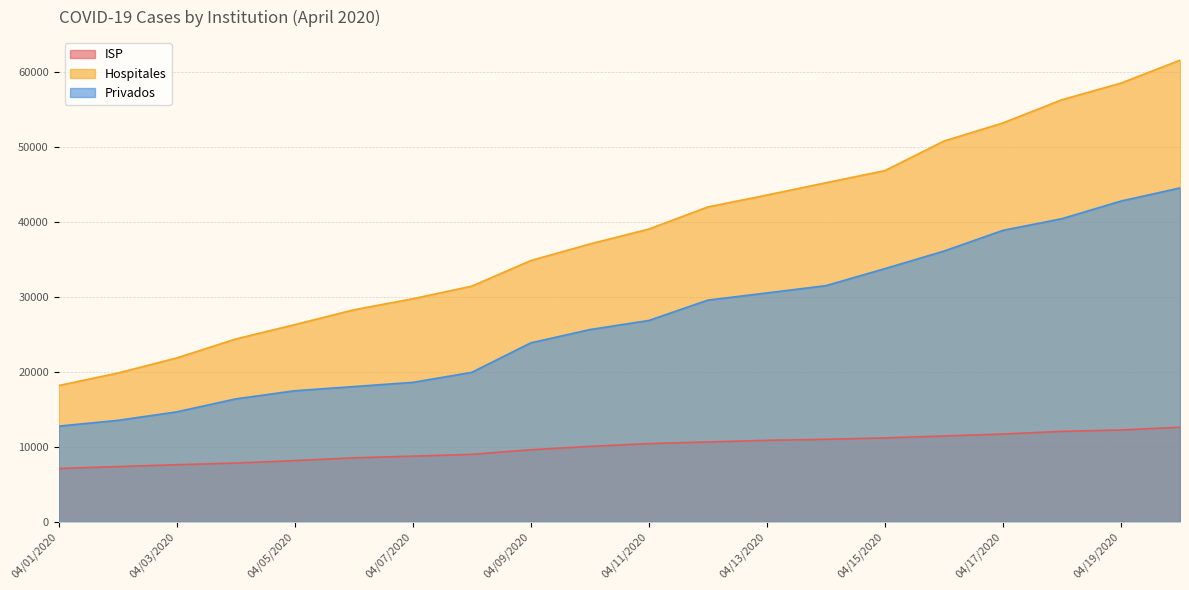

At how many categories does at least one series exceed 46356?

6